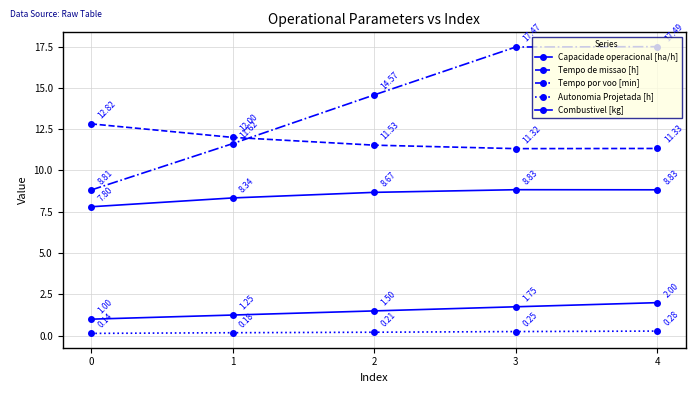

What is the total value across all series at 0?

30.6